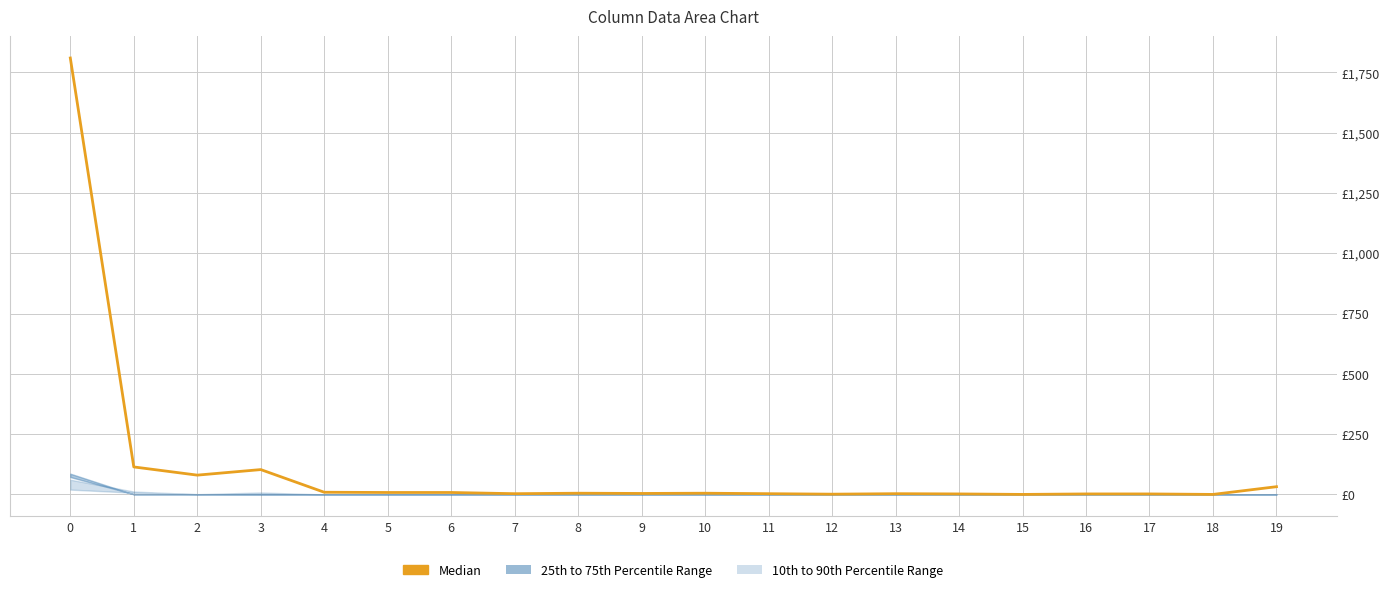

Between 15 and 7, which is larger?

7